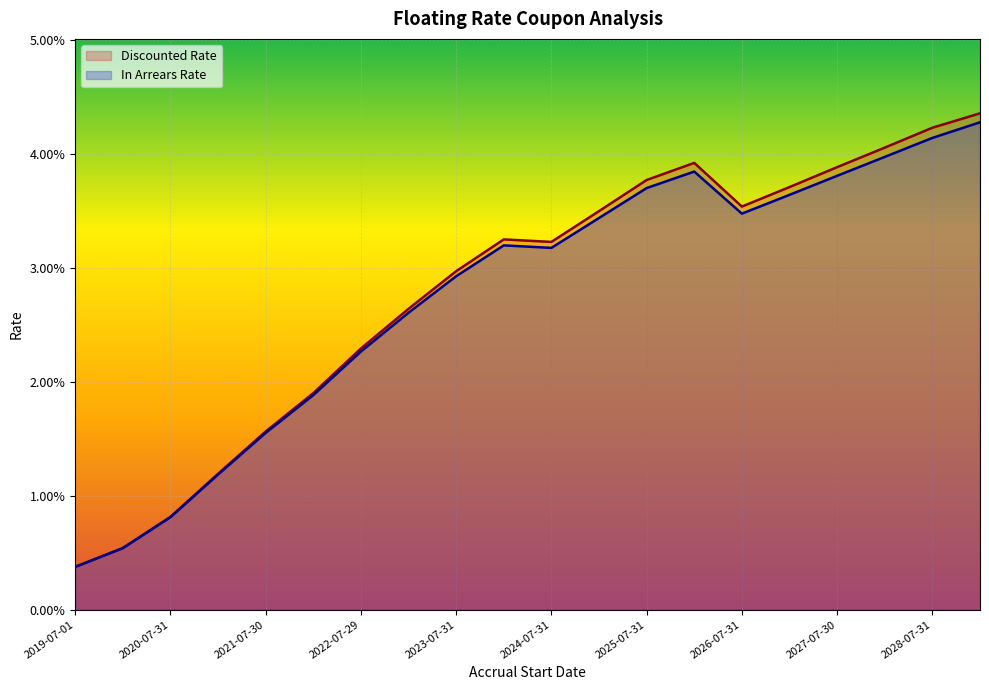

What are all the series names shown in the legend?

Discounted Rate, In Arrears Rate